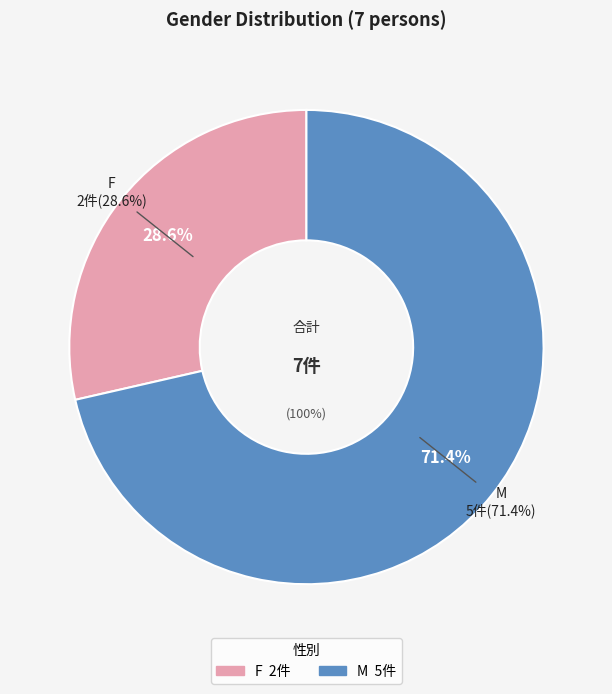

Do M and F together represent more than half of the pie?

Yes